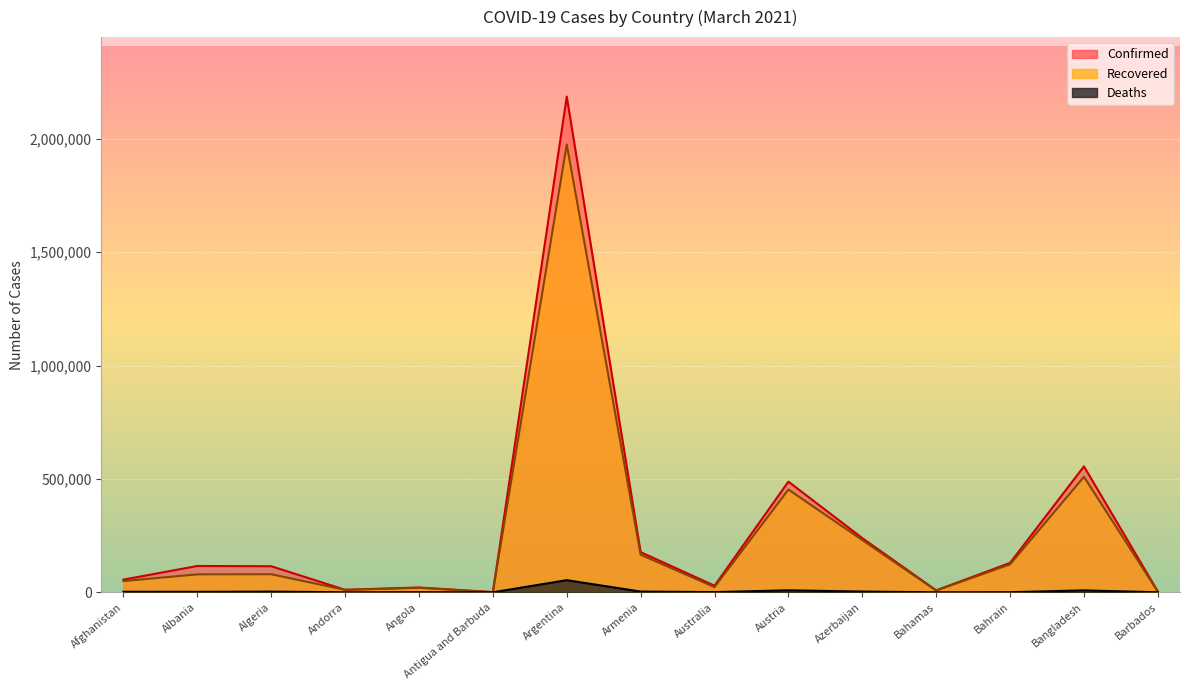

True or false: Confirmed and Recovered intersect in this chart.

False